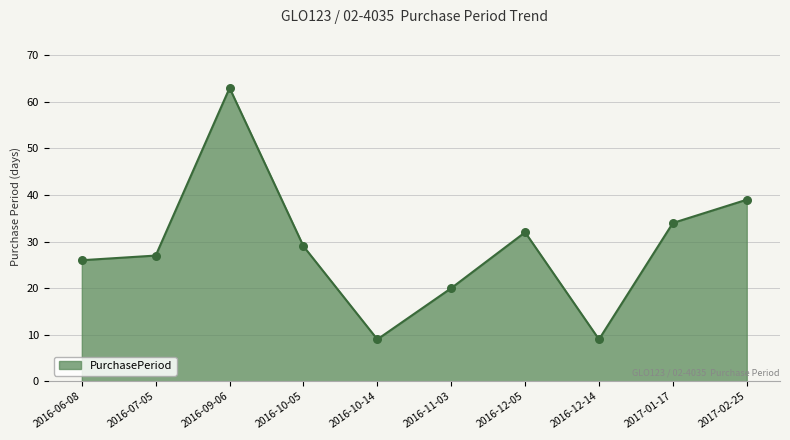

Between 2017-02-25 and 2016-12-05, which is larger?

2017-02-25